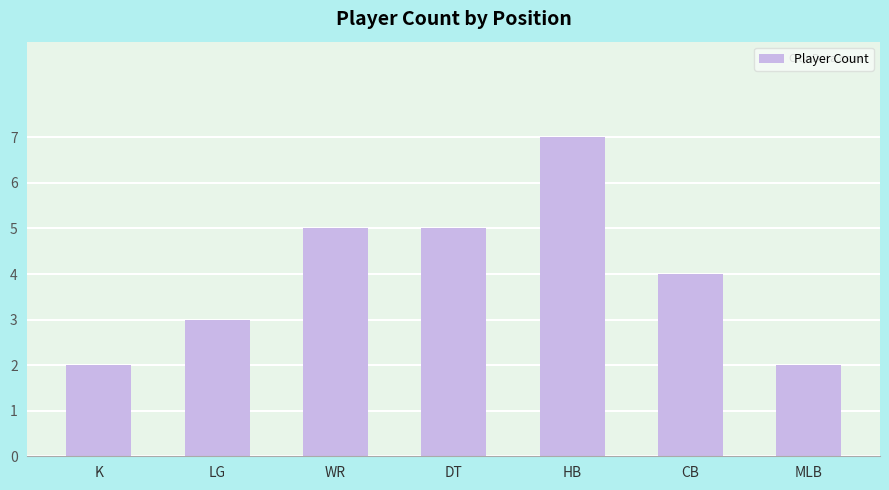

What is the value of the 4th bar from the left?

5